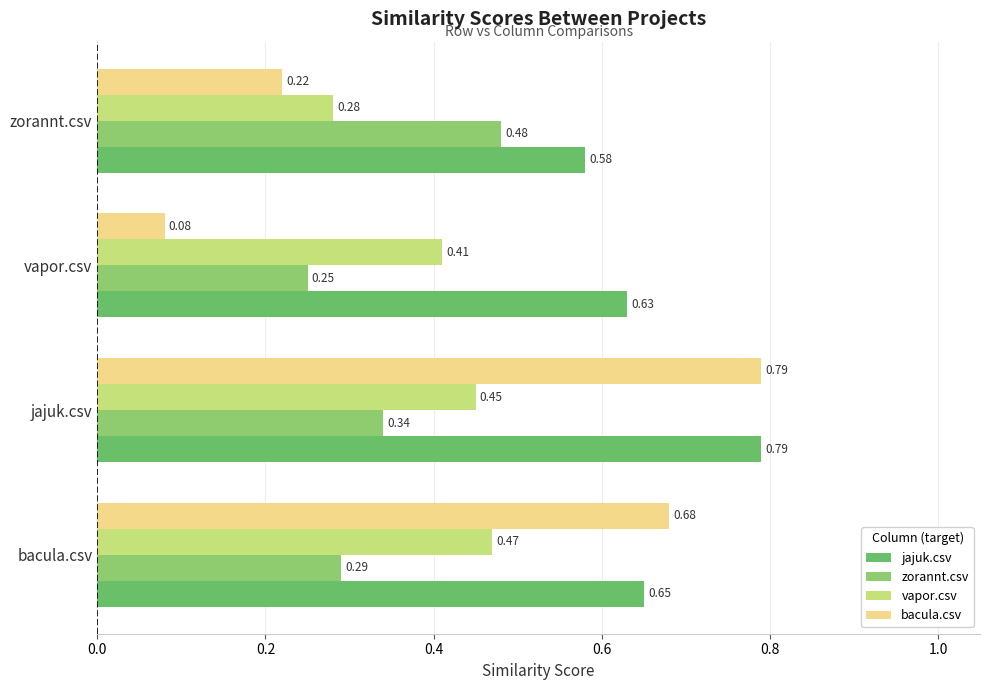

Count the number of categories in the chart.

4